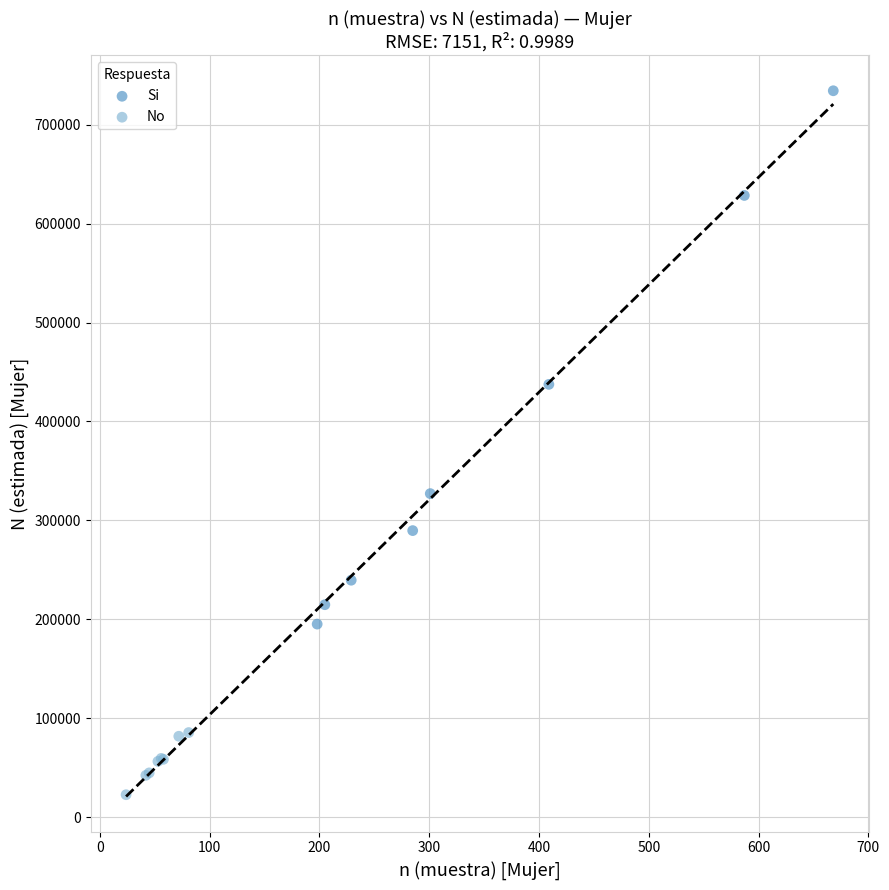

Which series contains the highest Y value?

Si